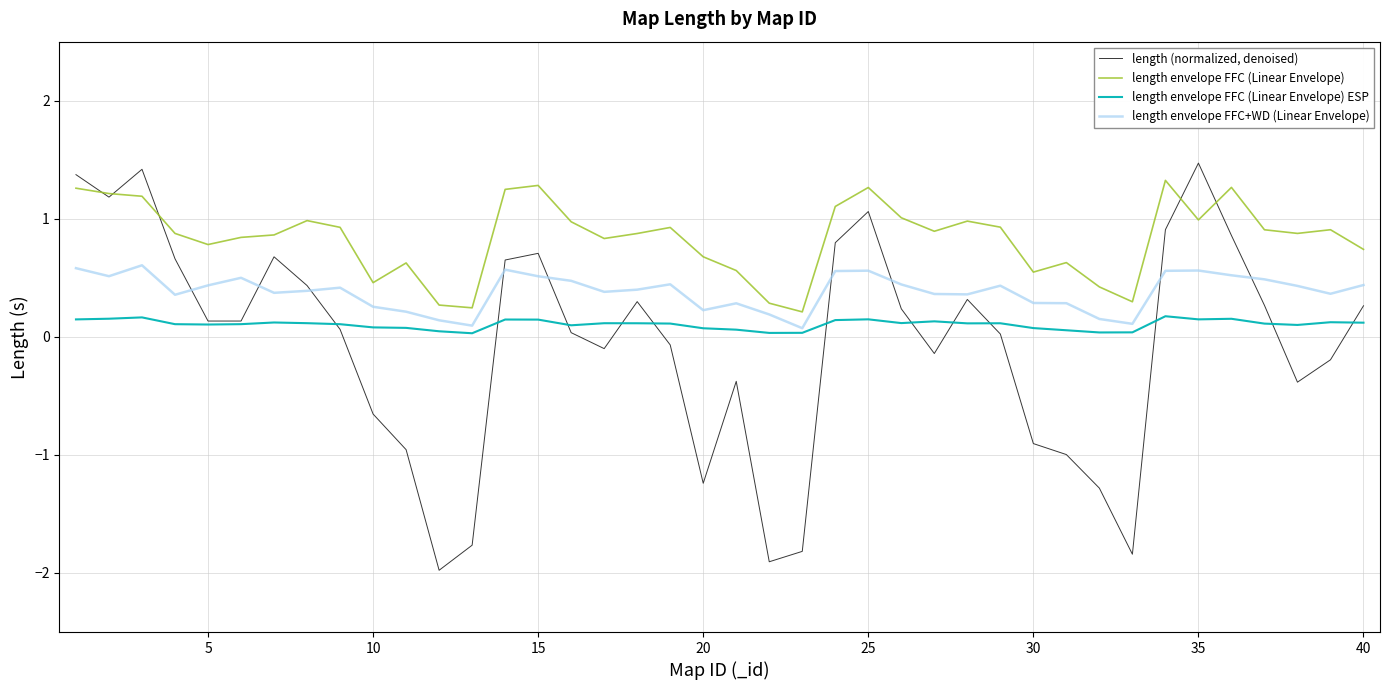

Rank the series by their maximum value, from lowest to highest.

length envelope FFC (Linear Envelope) ESP, length envelope FFC+WD (Linear Envelope), length envelope FFC (Linear Envelope), length (normalized, denoised)